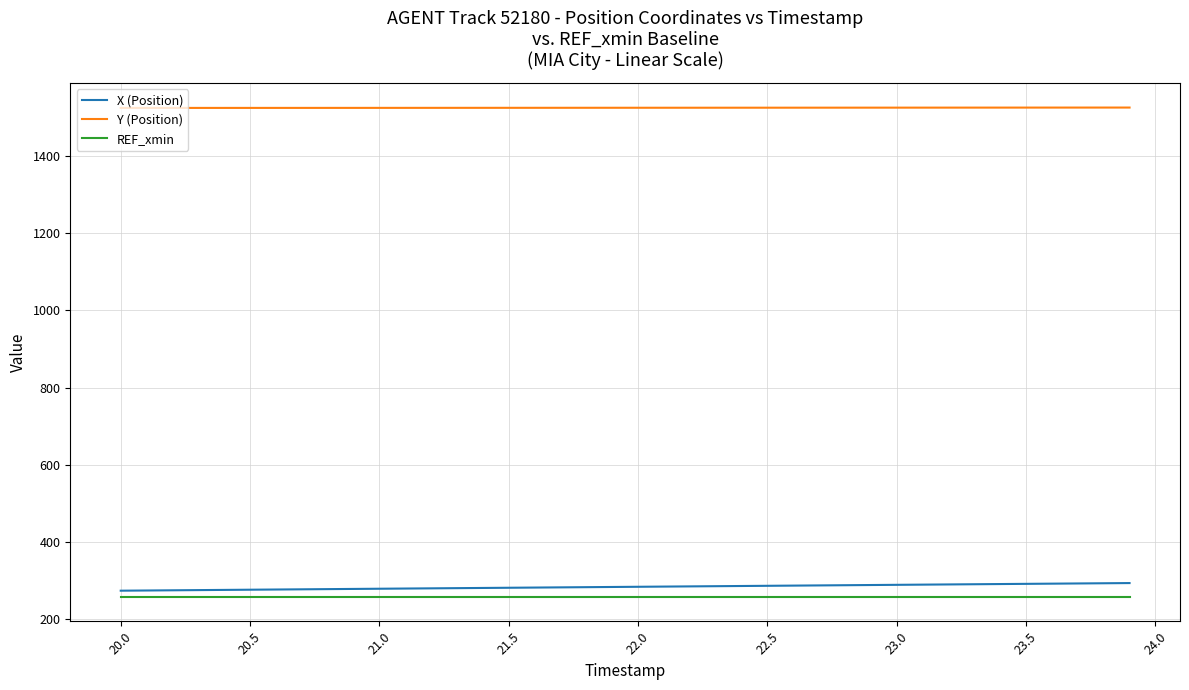

What is the highest value of the REF_xmin series?

258.1